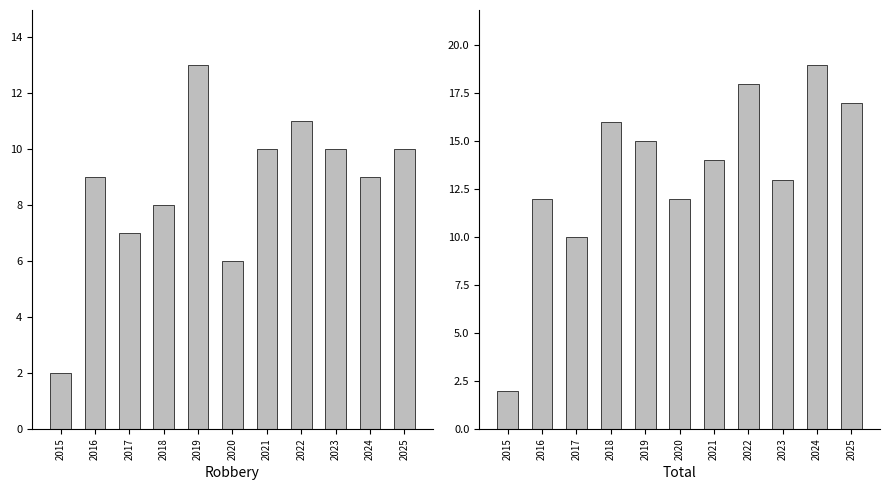

How many values in the Robbery series are below 9?

4